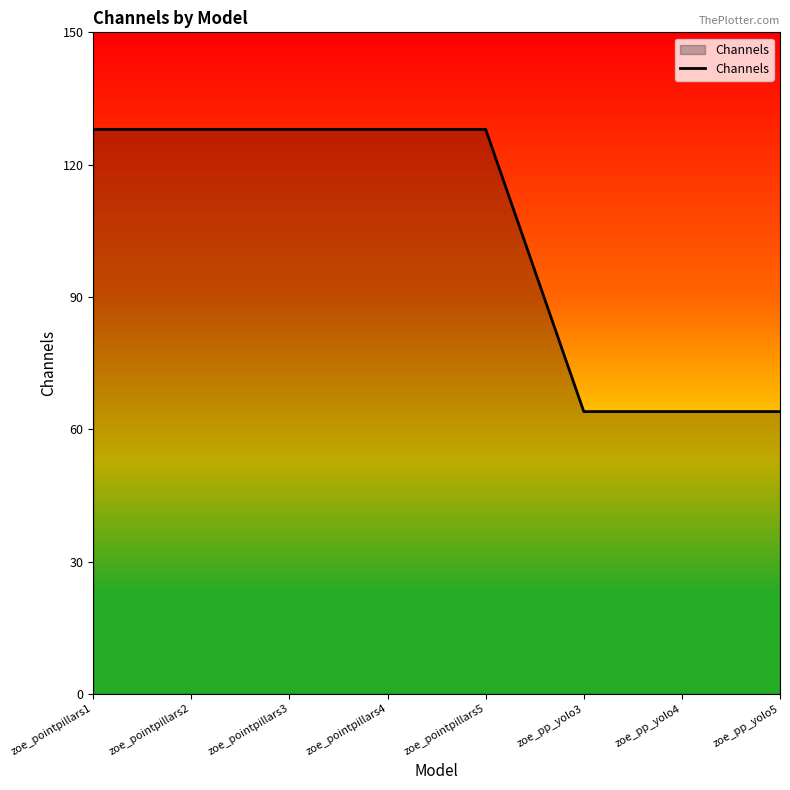

How many series are shown in this chart?

1